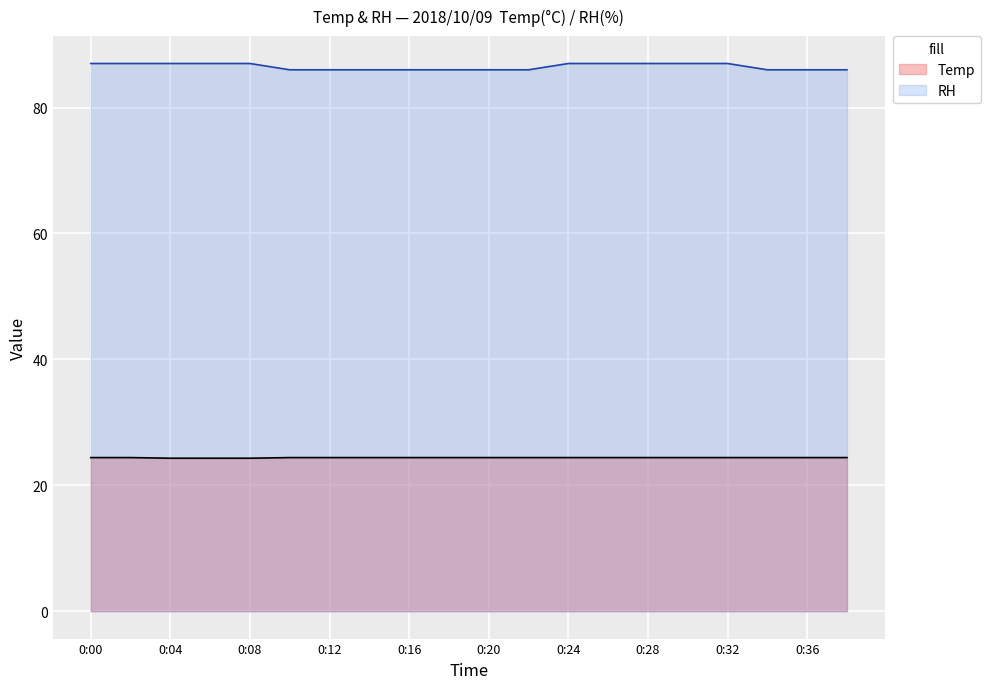

What is the spread (max minus min) of values at 0:08?

62.7